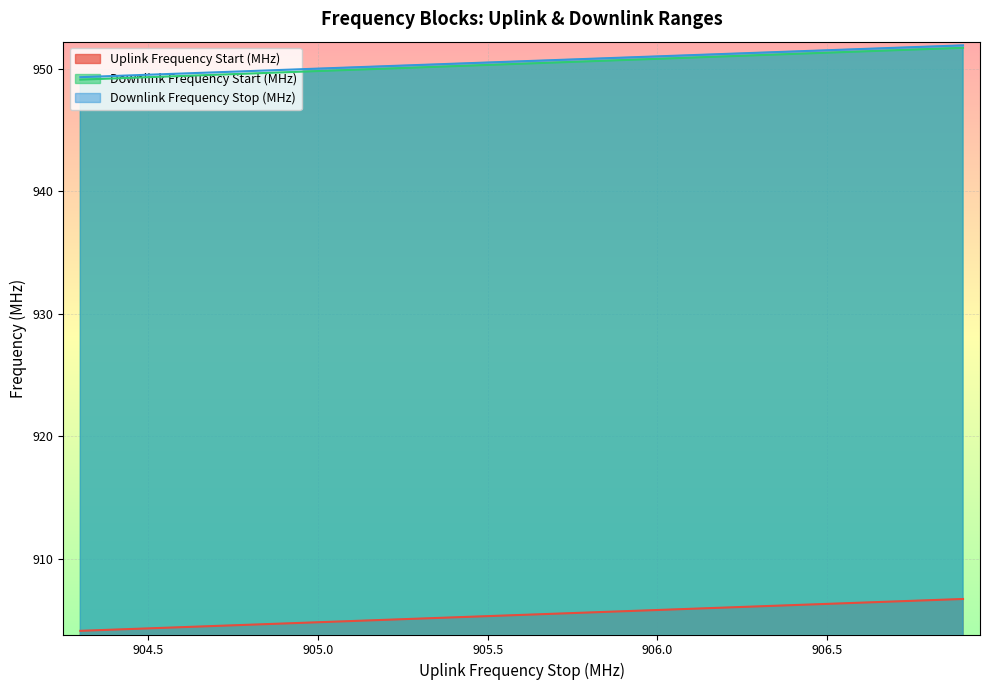

What is the difference between the Downlink Frequency Stop (MHz) values at 904.5 and 906.5?

2.0